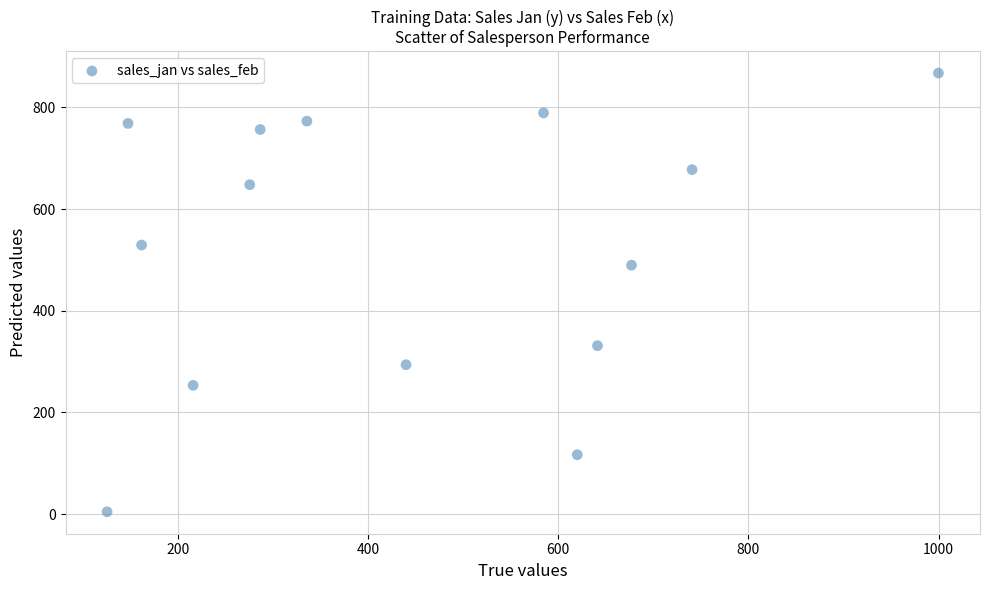

What is the range of X values (max minus min)?

873.9